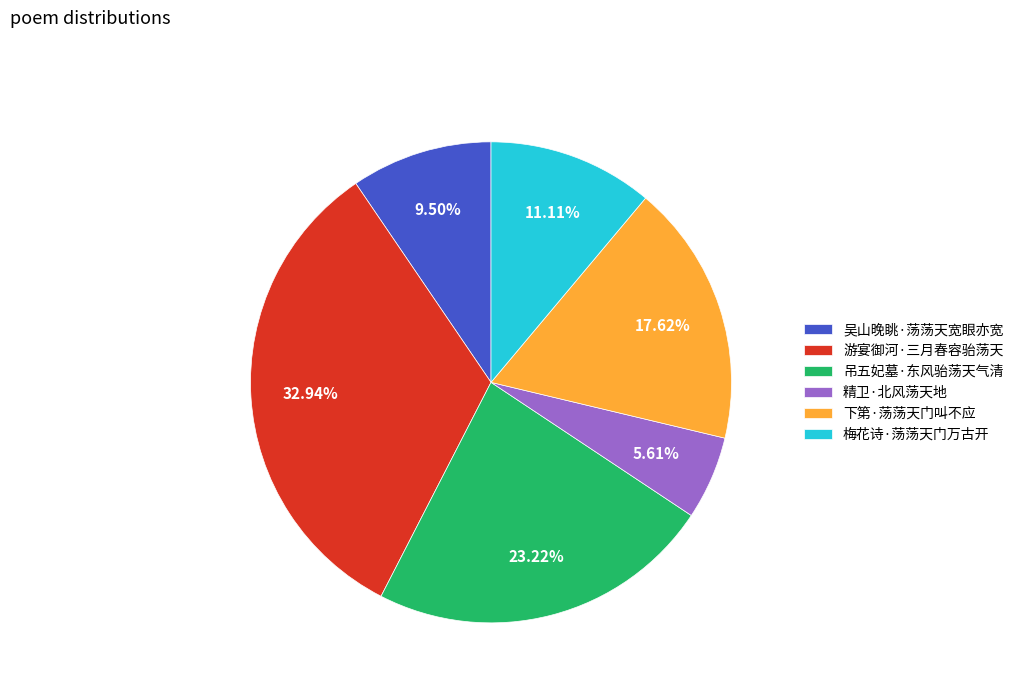

To the nearest percent, what percentage of the pie is 下第·荡荡天门叫不应?

18%